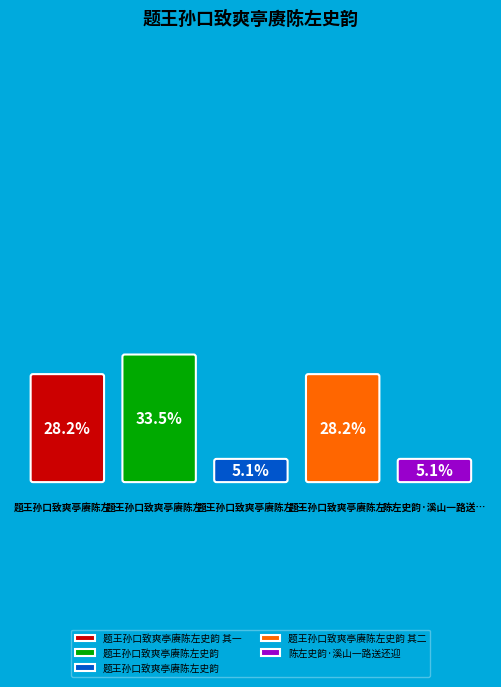

Rank the categories by value from lowest to highest.

题王孙口致爽亭赓陈左史韵, 陈左史韵·溪山一路送还迎, 题王孙口致爽亭赓陈左史韵 其二, 题王孙口致爽亭赓陈左史韵 其一, 题王孙口致爽亭赓陈左史韵